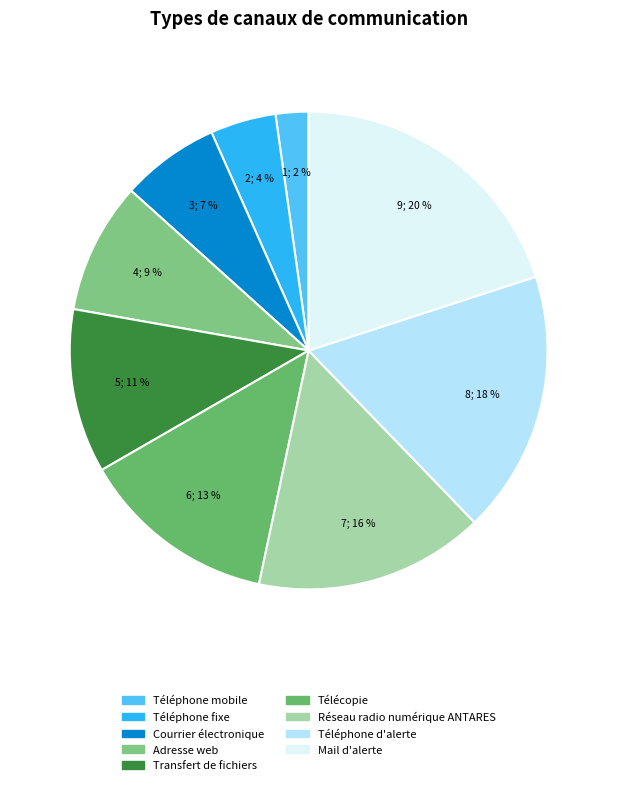

Which has a higher value, Téléphone fixe or Transfert de fichiers?

Transfert de fichiers